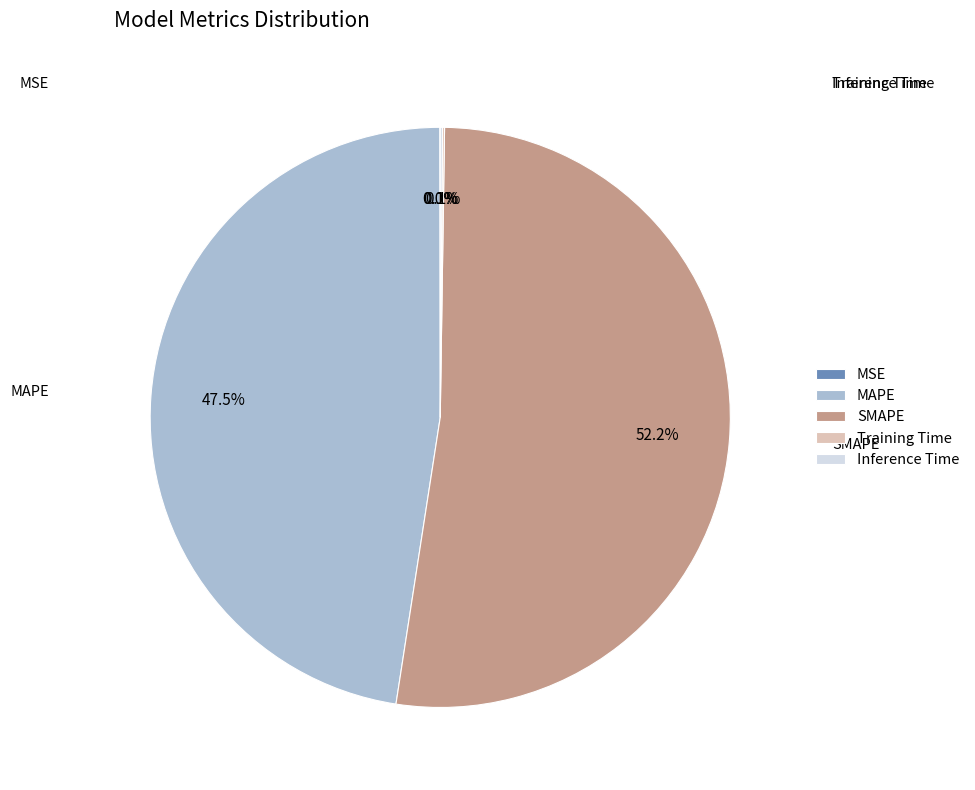

Which slice represents more than half of the pie?

SMAPE